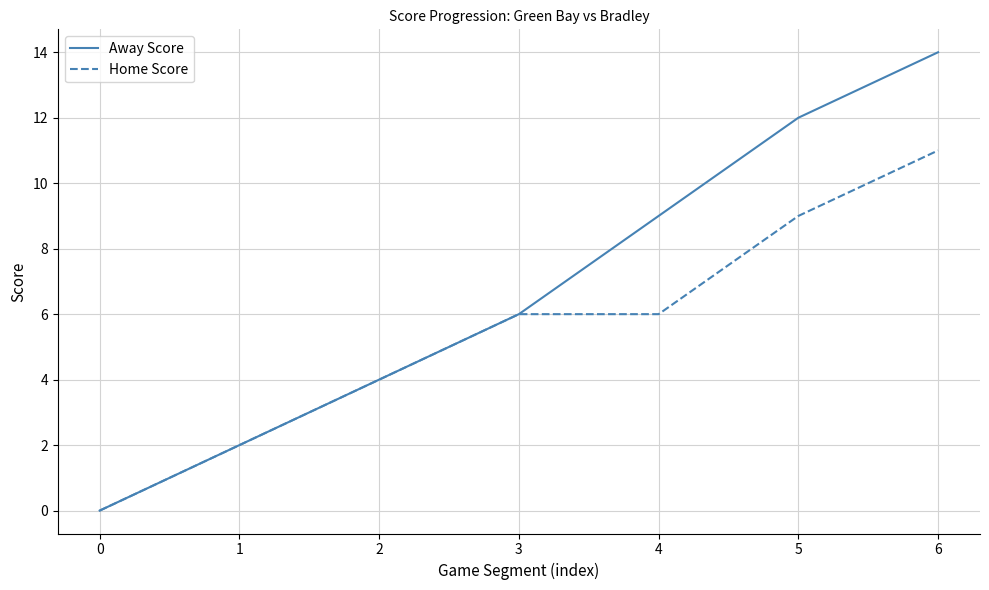

Rank the series by their average value, from lowest to highest.

Home Score, Away Score